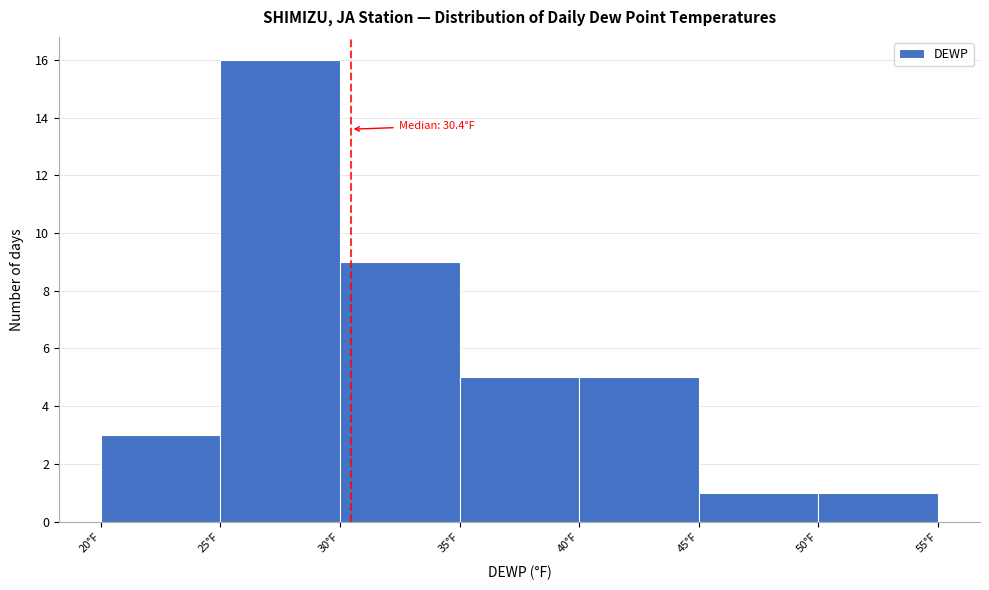

Over which range of the x-axis is the bar tallest?

25 to 30